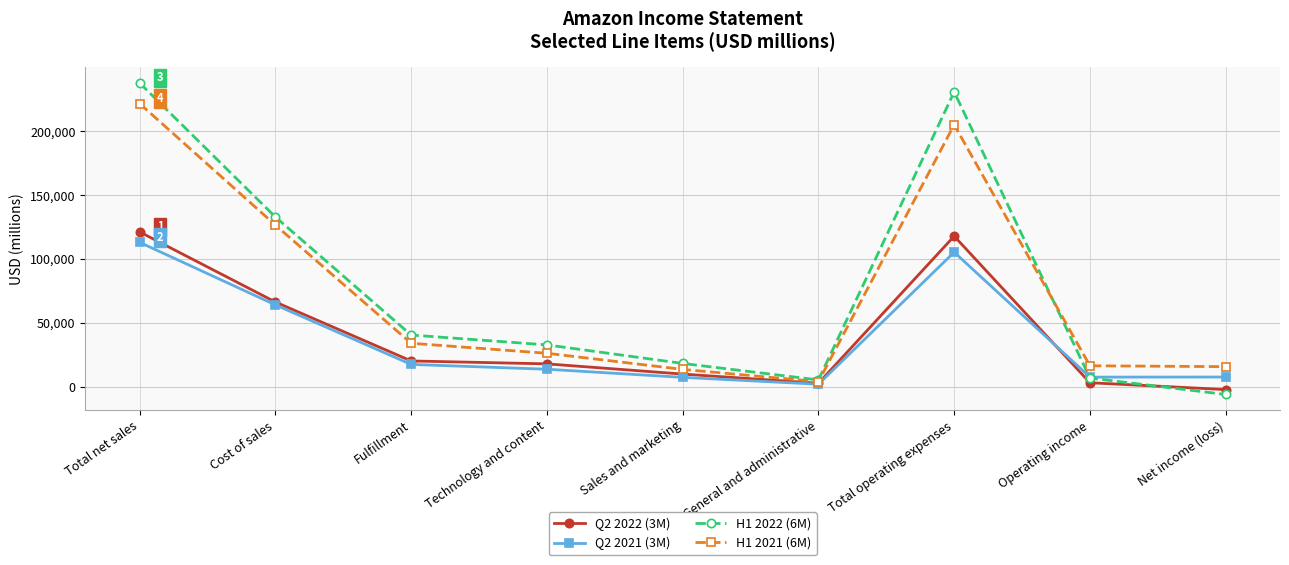

Which series has the largest total across all categories?

H1 2022 (6M)